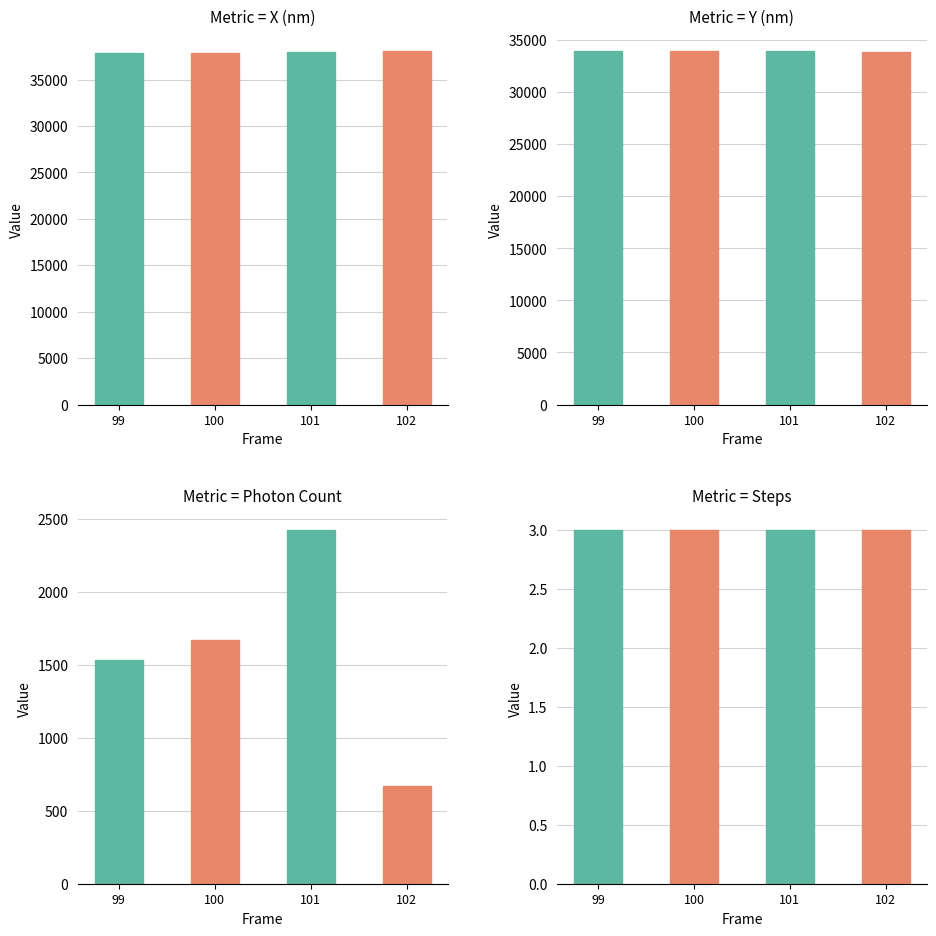

Is it true that Photon Count equals 2625.1 at 100?

False